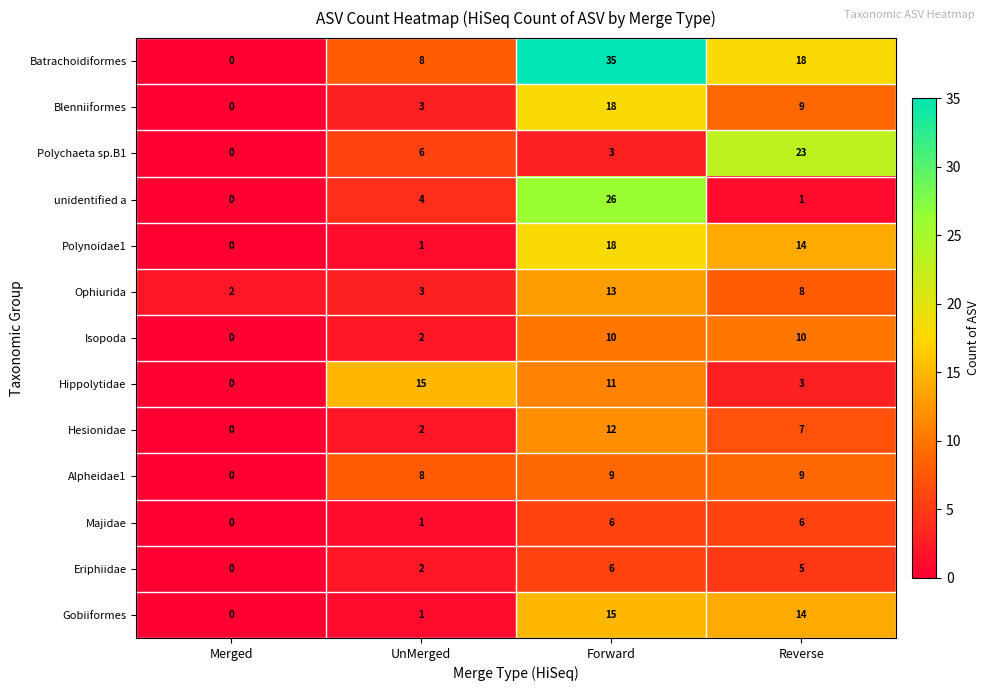

What is the sum of all Majidae values?

13